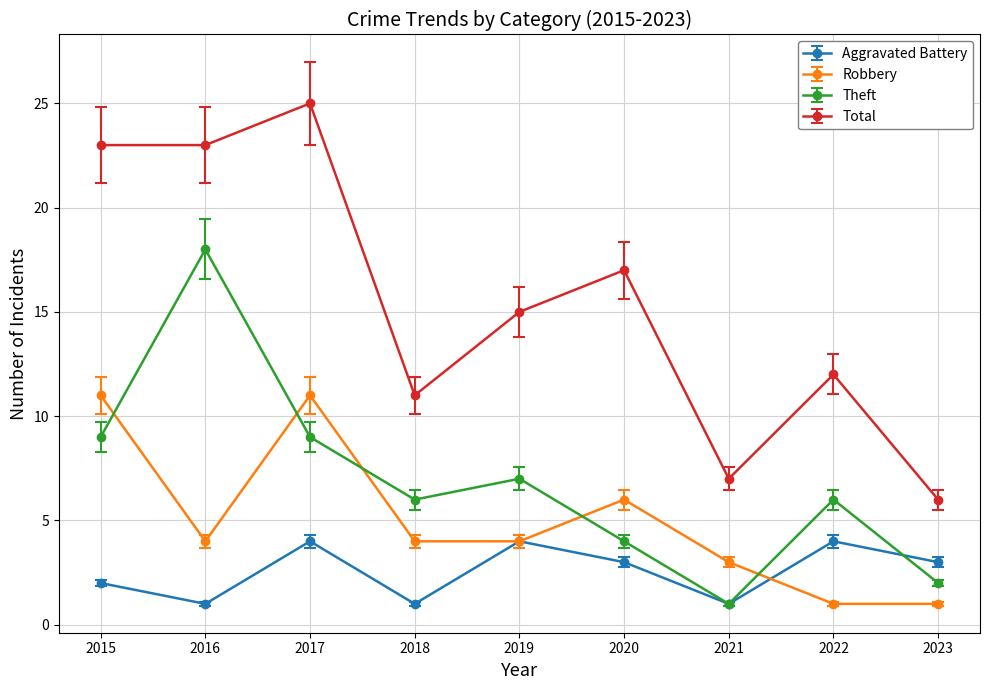

What is the difference between the highest and lowest values at 2017?

21